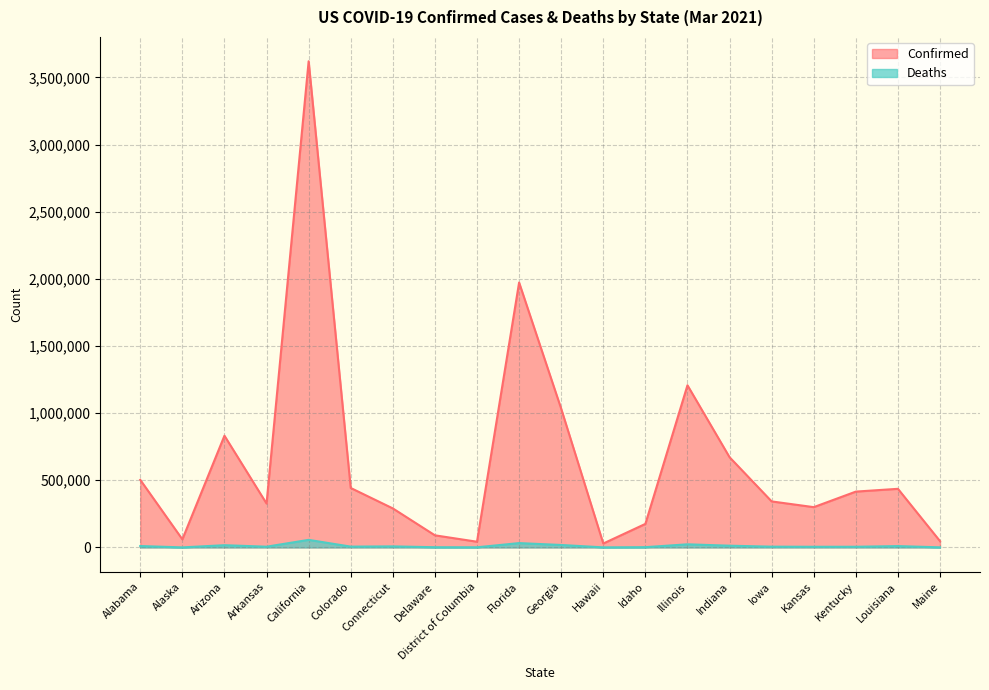

Between Florida and Louisiana, which series saw the biggest shift?

Confirmed